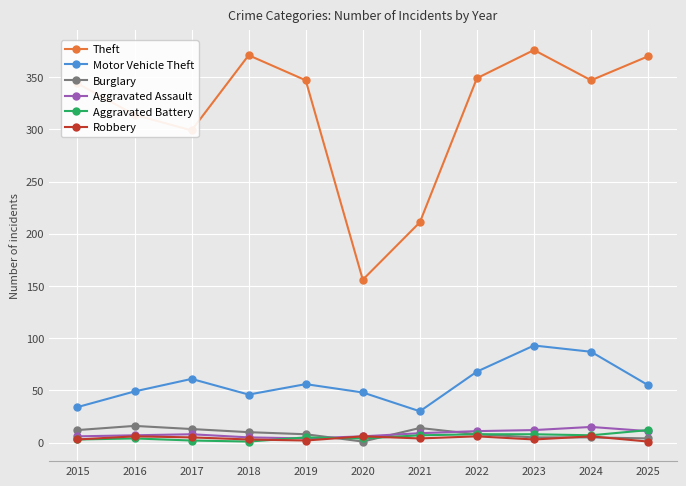

What is the difference between the Robbery values at 2015 and 2016?

3